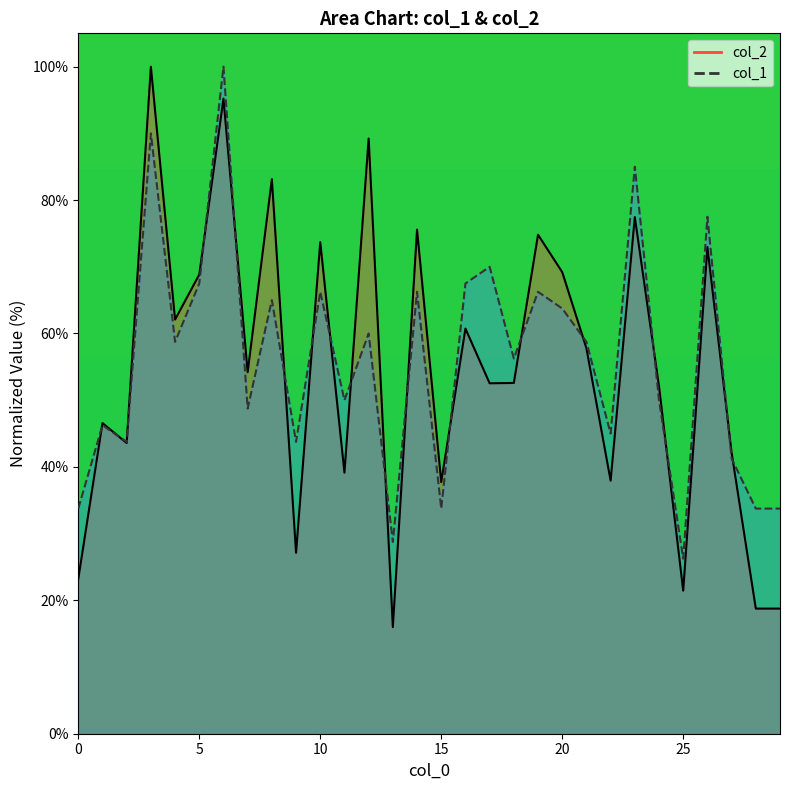

Is it true that col_1 equals 61.1 at 6?

False